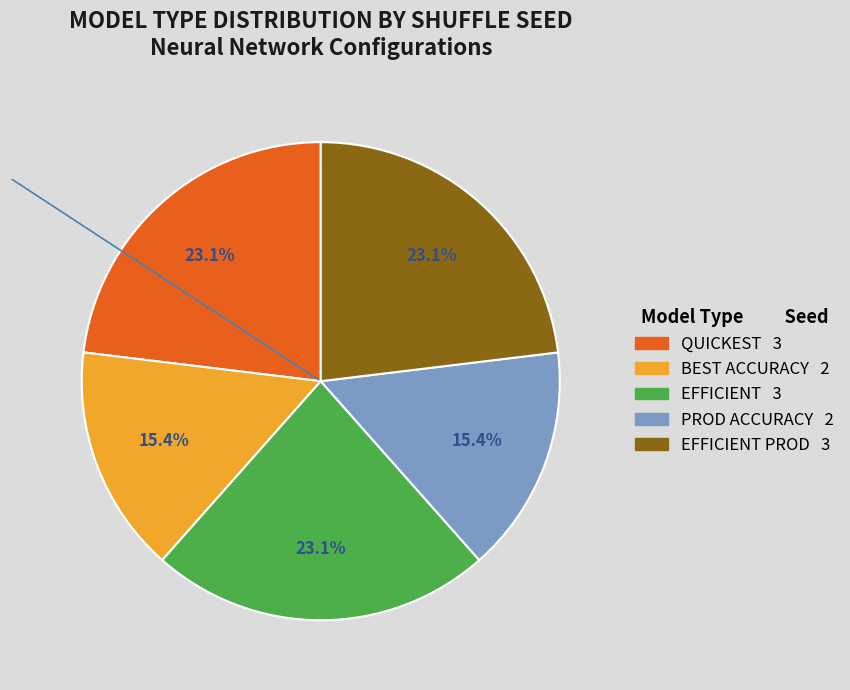

Is there a majority slice in this chart?

No